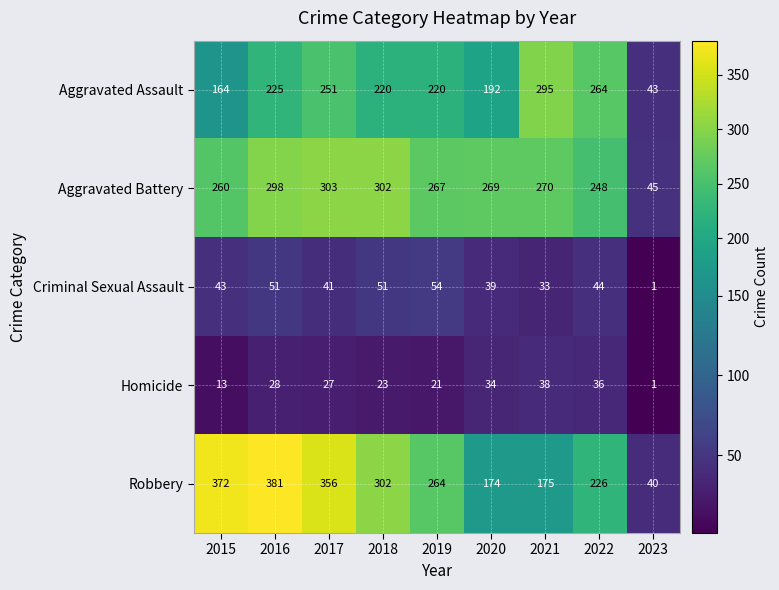

Which category has the highest value across all series?

2016